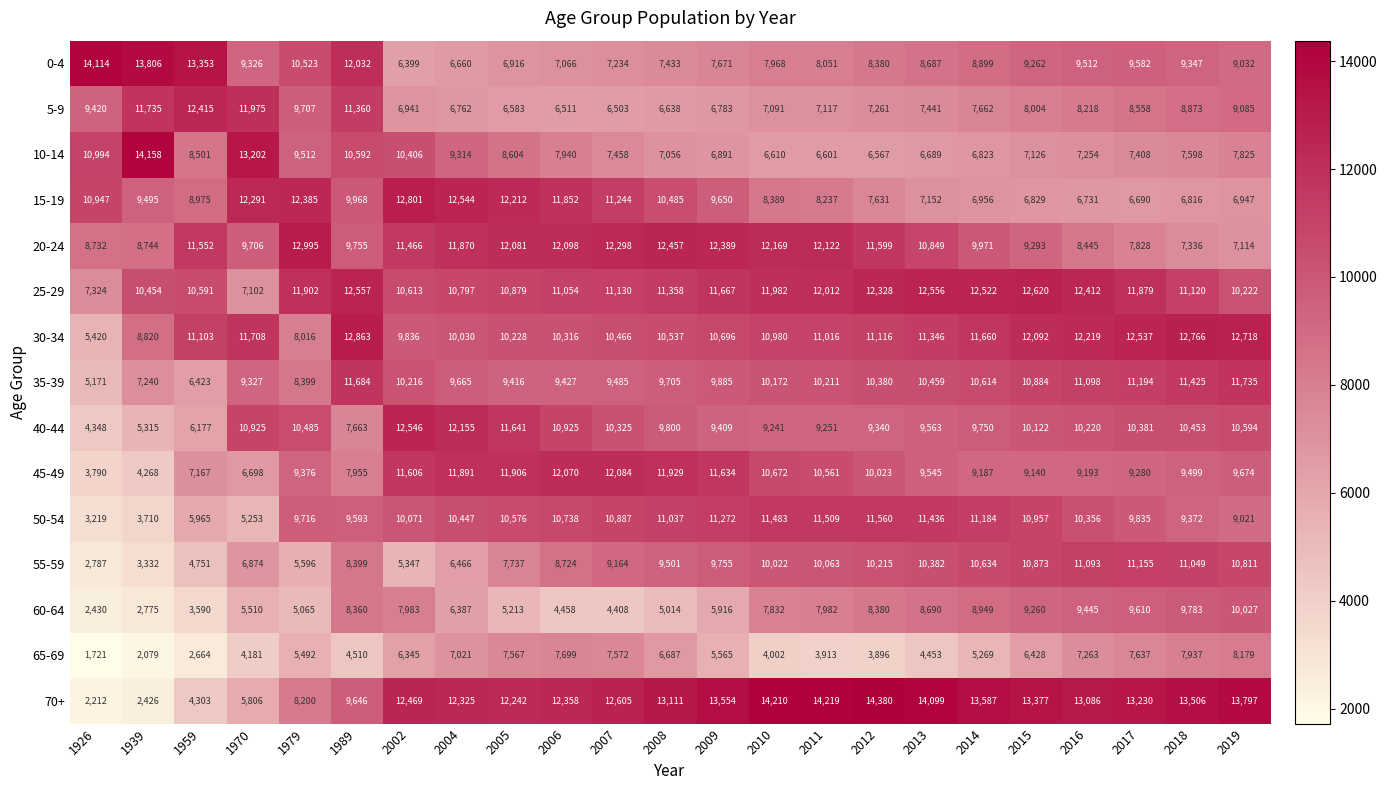

What is the sum of the 65-69 values at 1970 and 2004?

11202